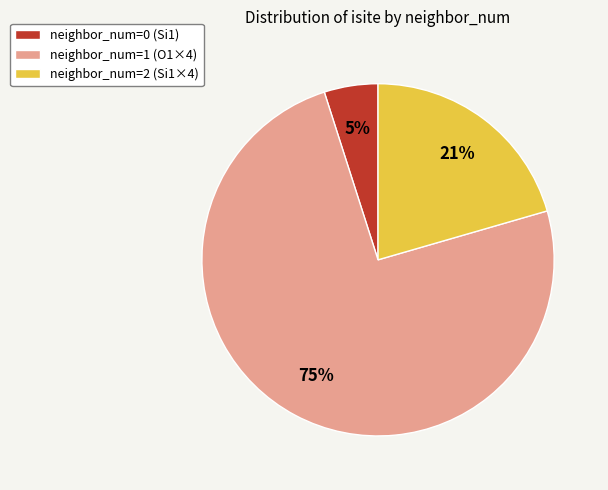

The neighbor_num=2 (Si1×4) slice represents 9% of the pie. True or false?

False